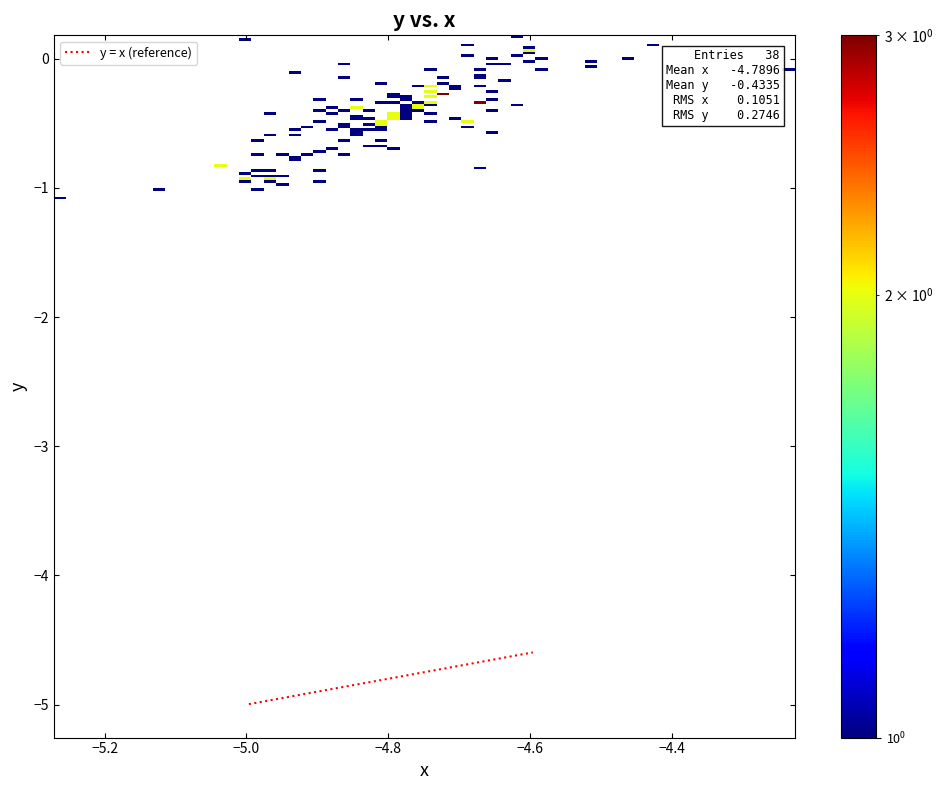

What is the smallest value displayed?

-5.0